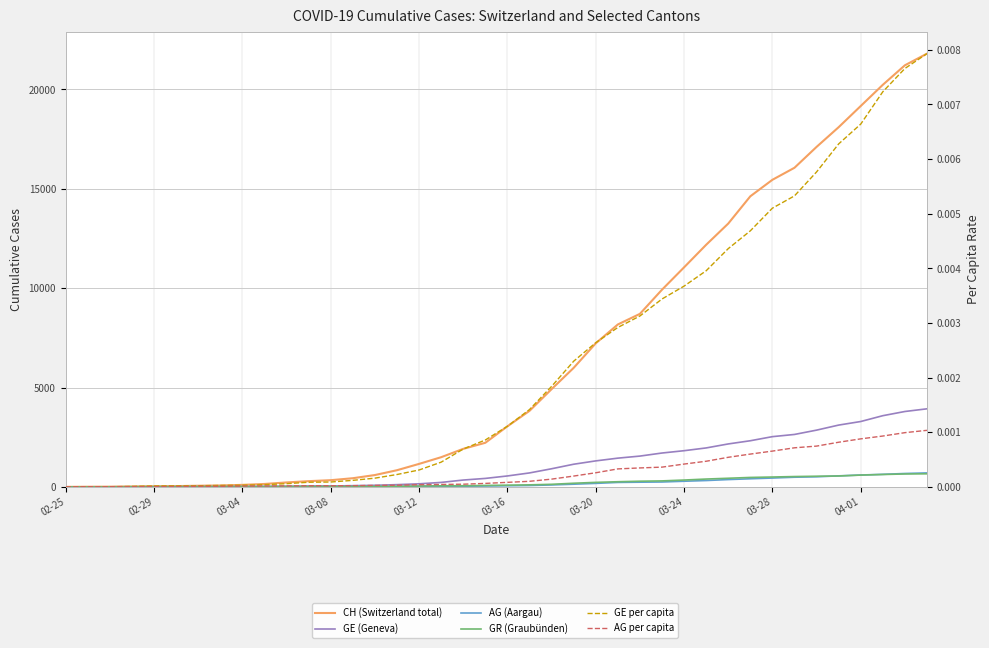

True or false: CH (Switzerland total) and AG (Aargau) cross at least once.

False